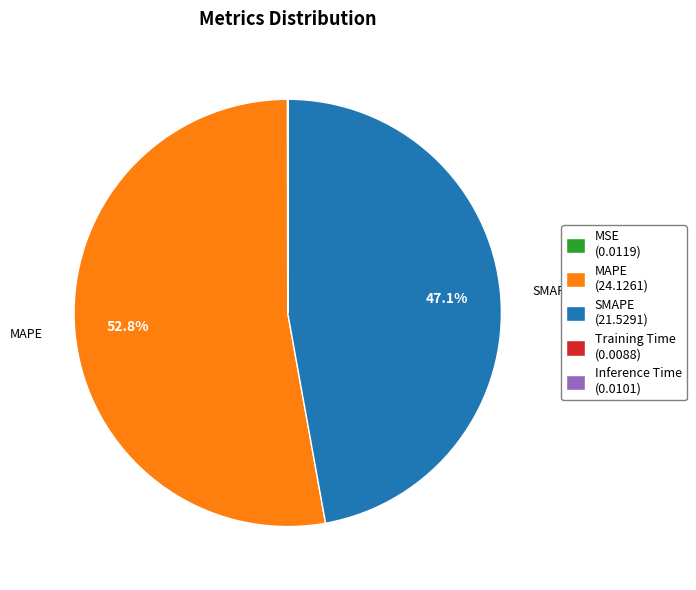

Which has a higher value, MAPE (24.1261) or SMAPE (21.5291)?

MAPE (24.1261)